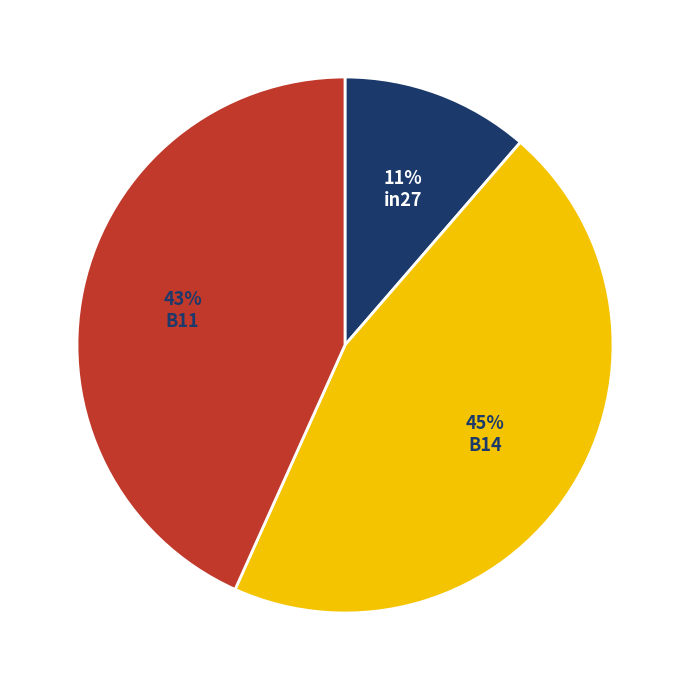

To the nearest percent, what is the difference between the largest and smallest slice percentages?

34%